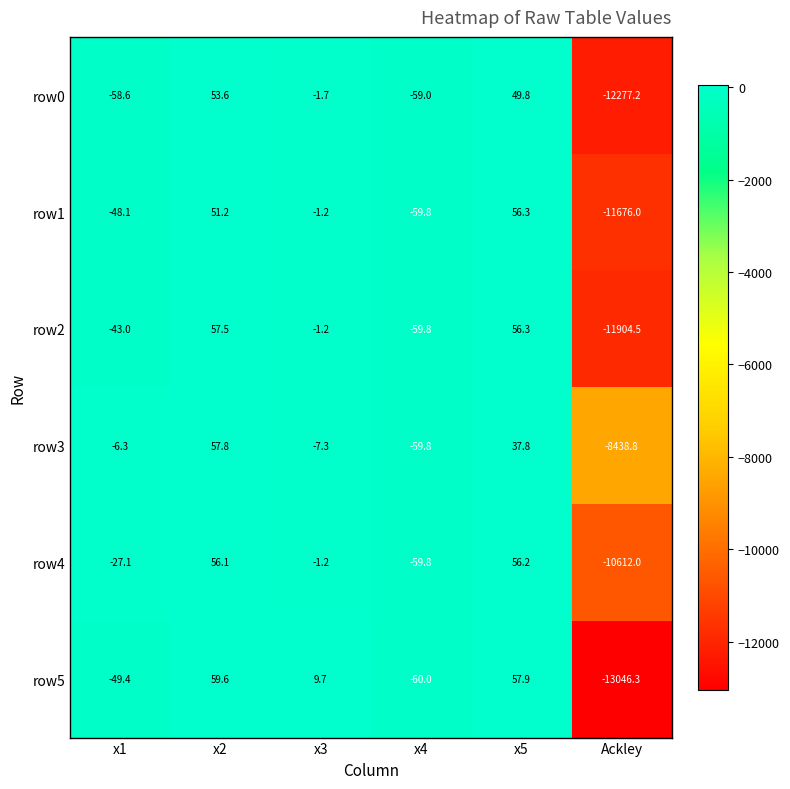

Which series has the widest spread of values?

row5